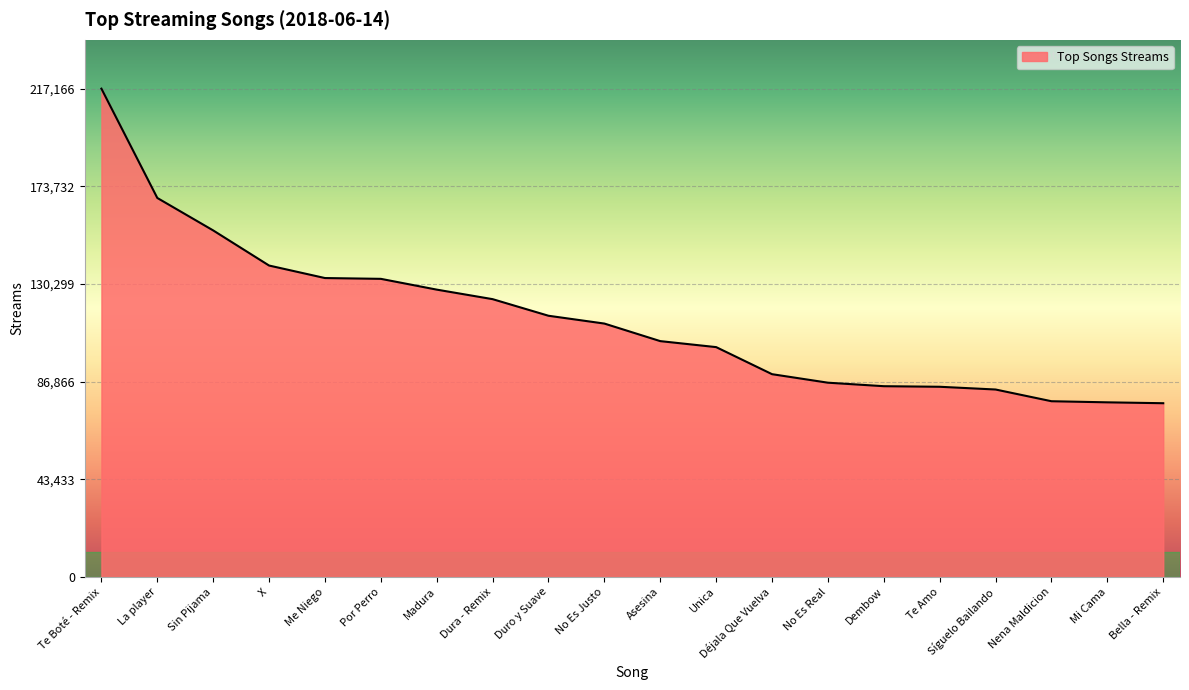

Which has a higher value, No Es Justo or Dura - Remix?

Dura - Remix